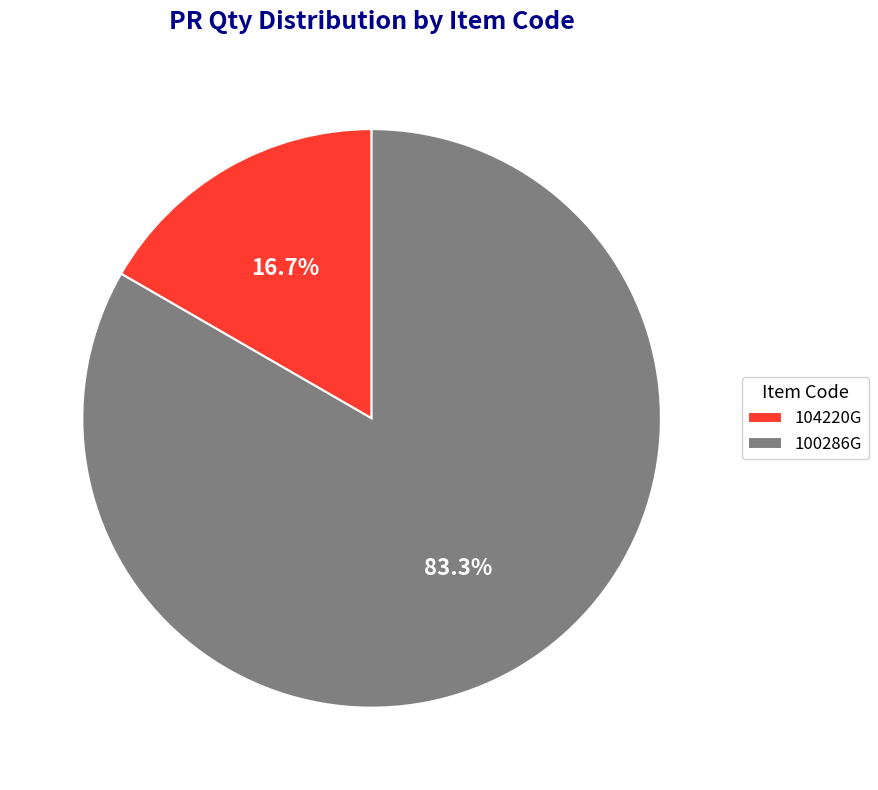

Does 100286G represent more than half of the total?

Yes